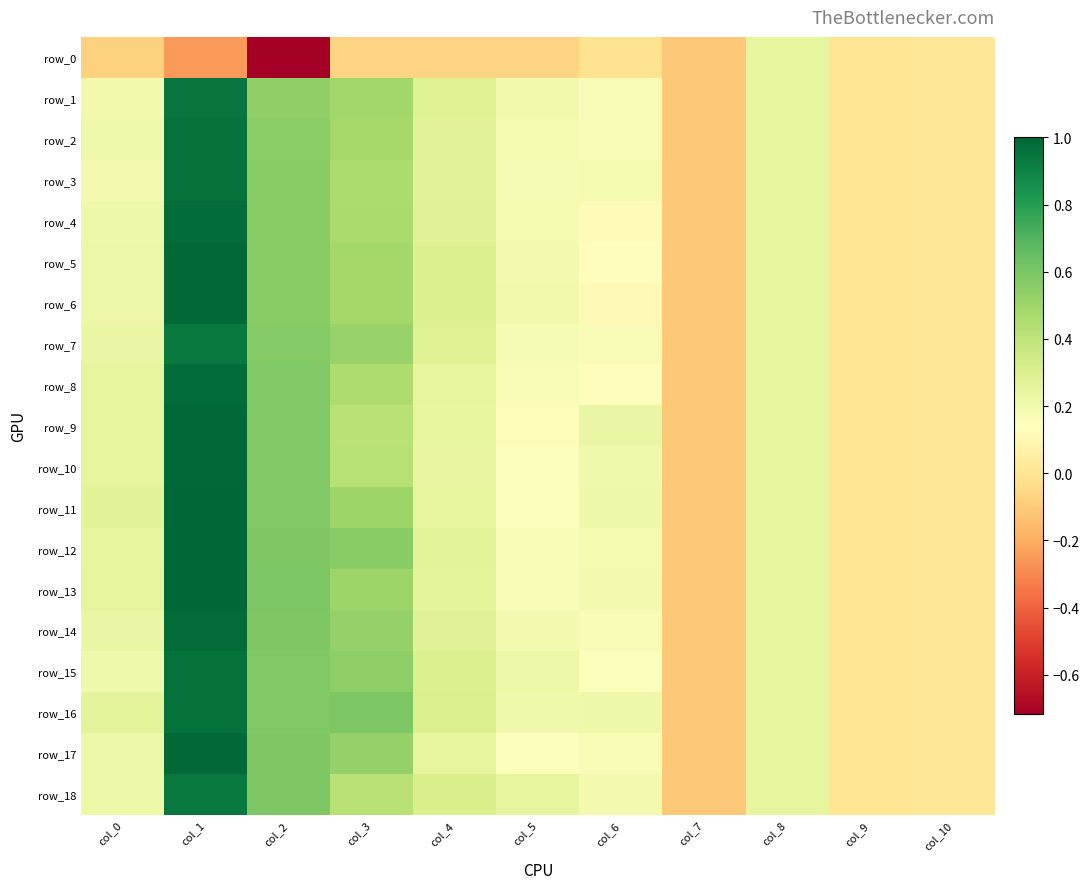

List the labels in order of row_8 value, smallest first.

col_7, col_9, col_10, col_6, col_5, col_8, col_4, col_0, col_3, col_2, col_1